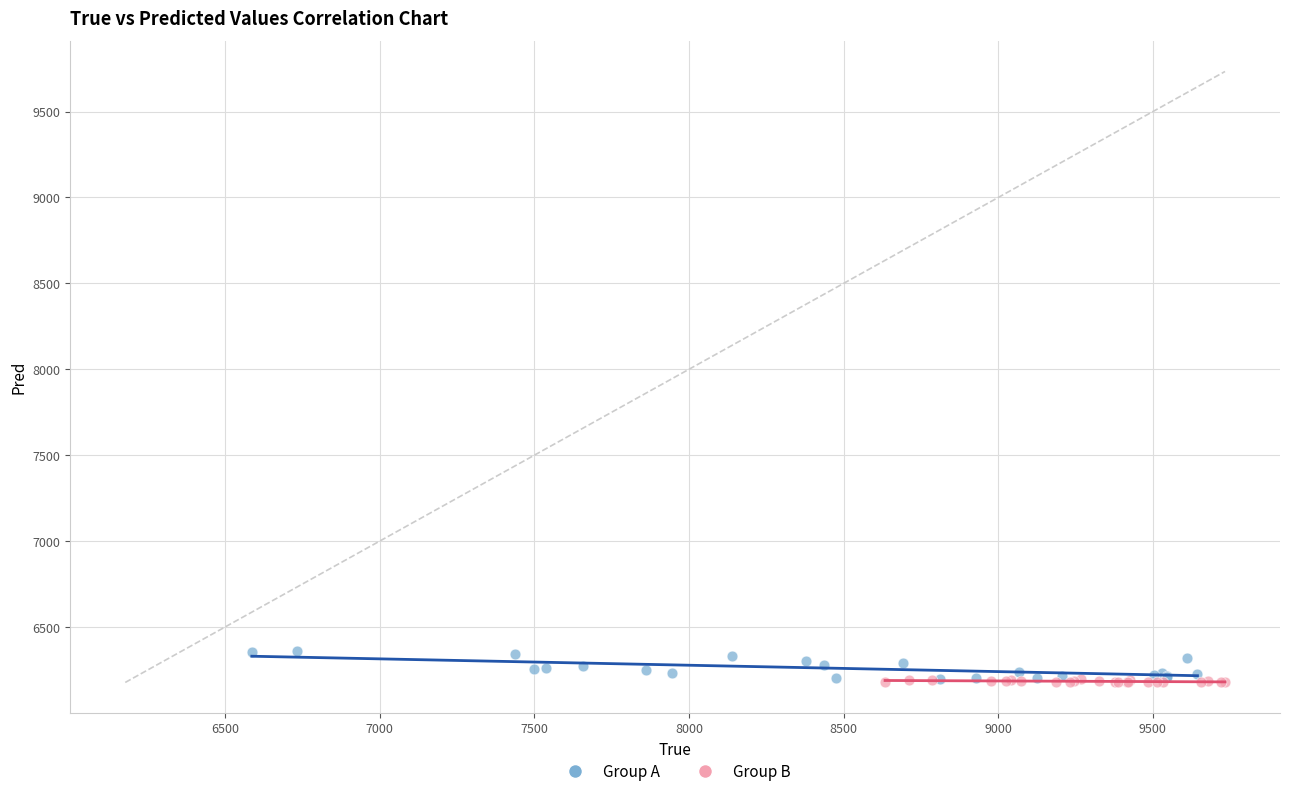

Which series reaches the maximum Y coordinate?

Group A